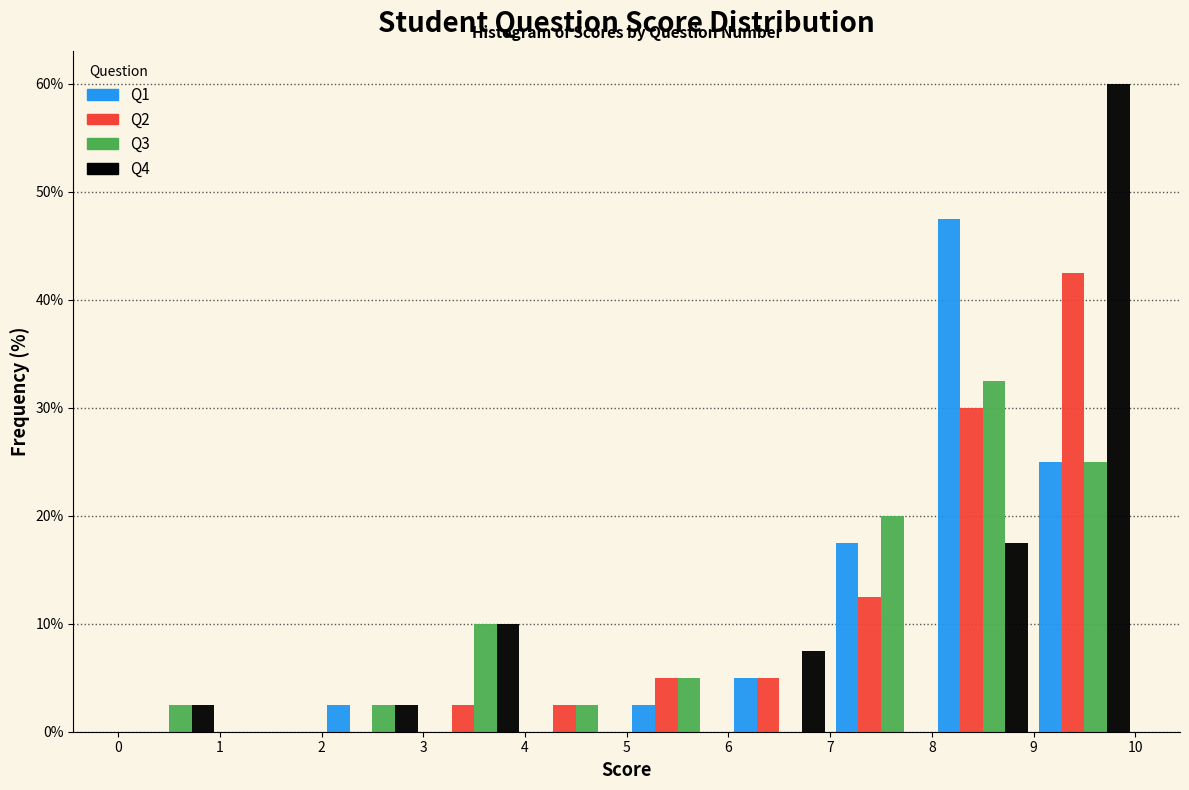

What is the height of the Q2 bar covering 3 to 4 on the x-axis? The values are not printed on the chart, so give them approximately, as read against the axis.

3